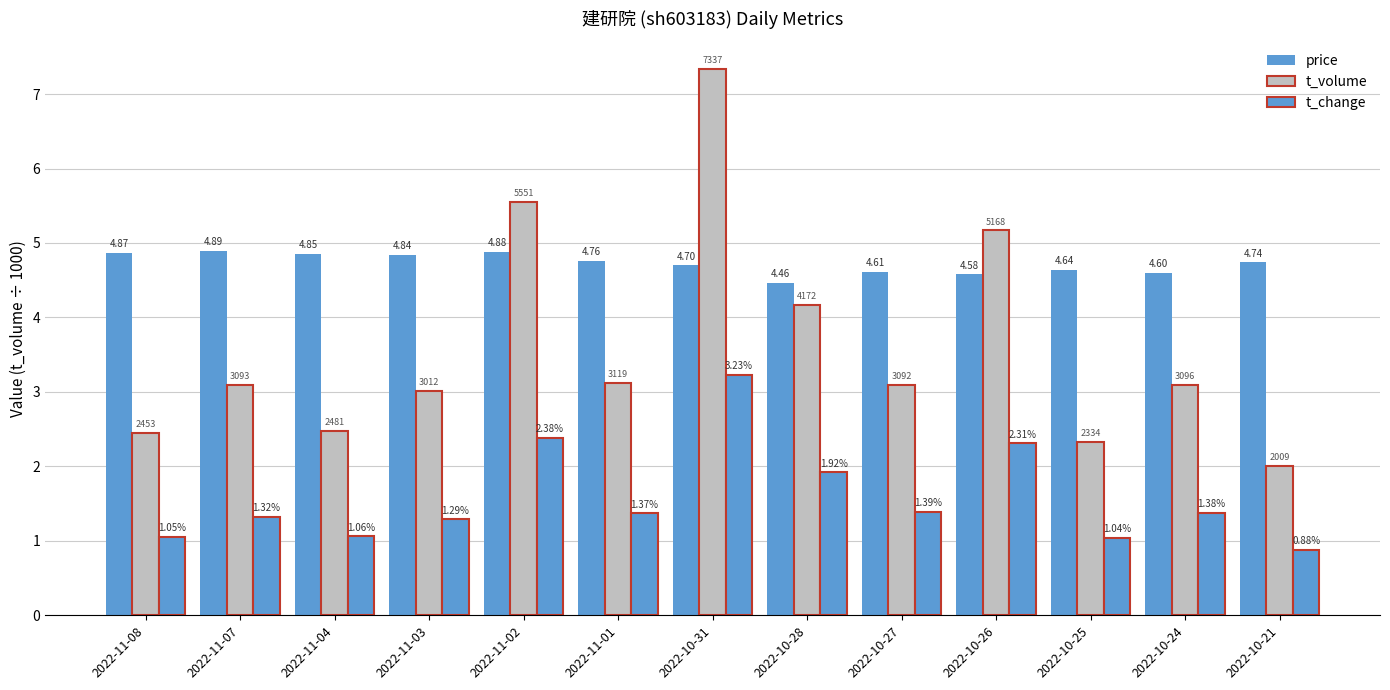

What is the difference between the second highest and minimum values in the t_change series?

1.5